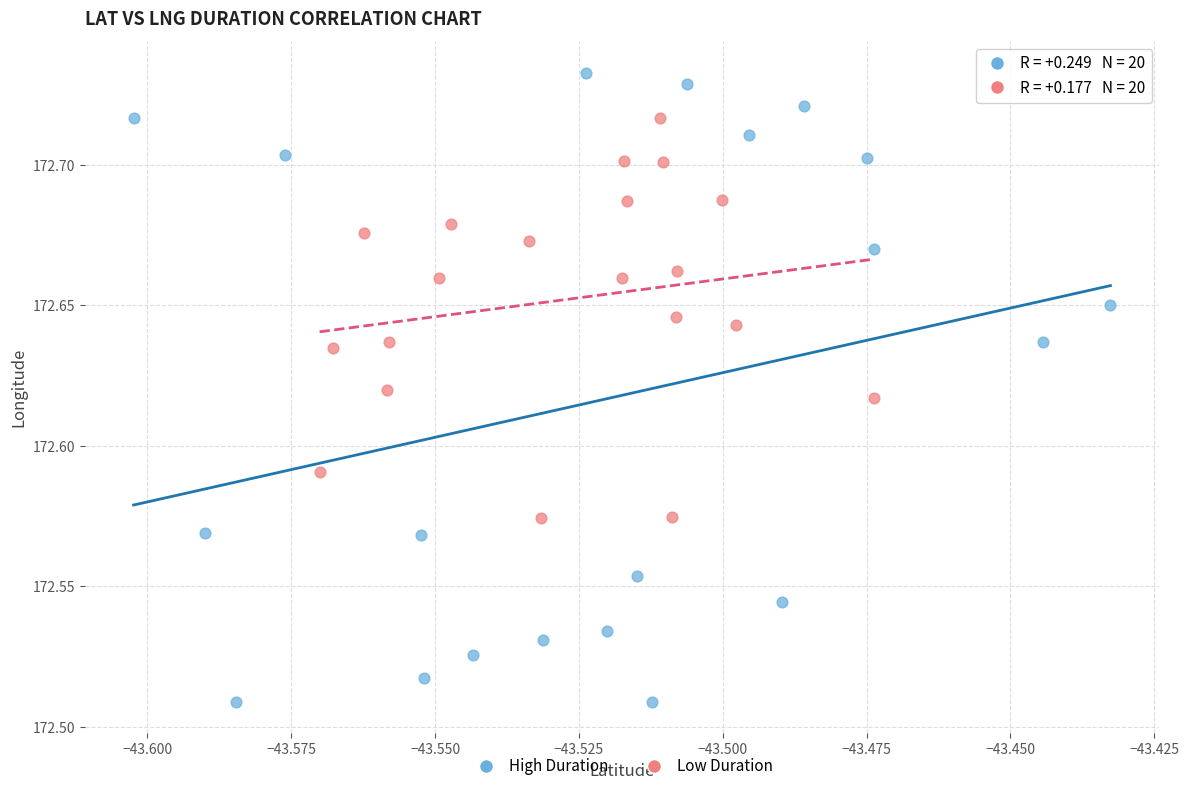

Which series reaches the maximum Y coordinate?

High Duration